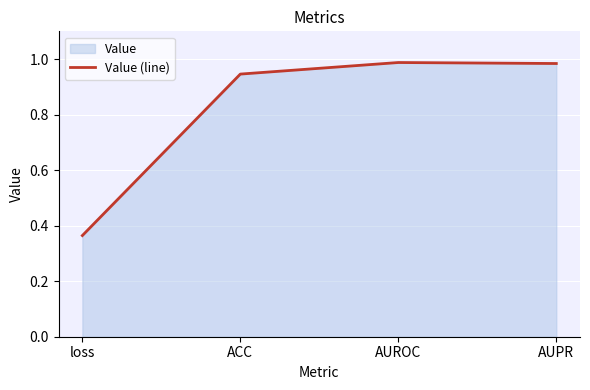

What is the sum of all values?

3.3